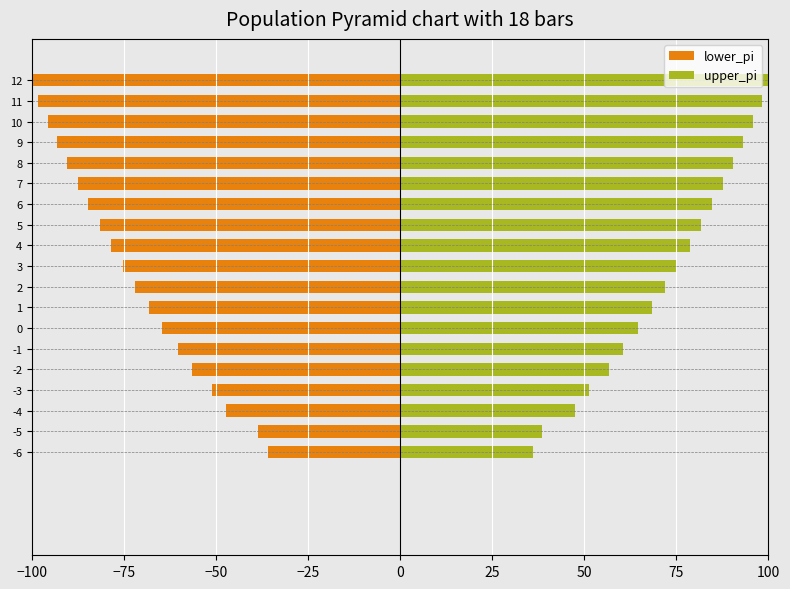

The lower_pi series shows -87.6 at 7. True or false?

True